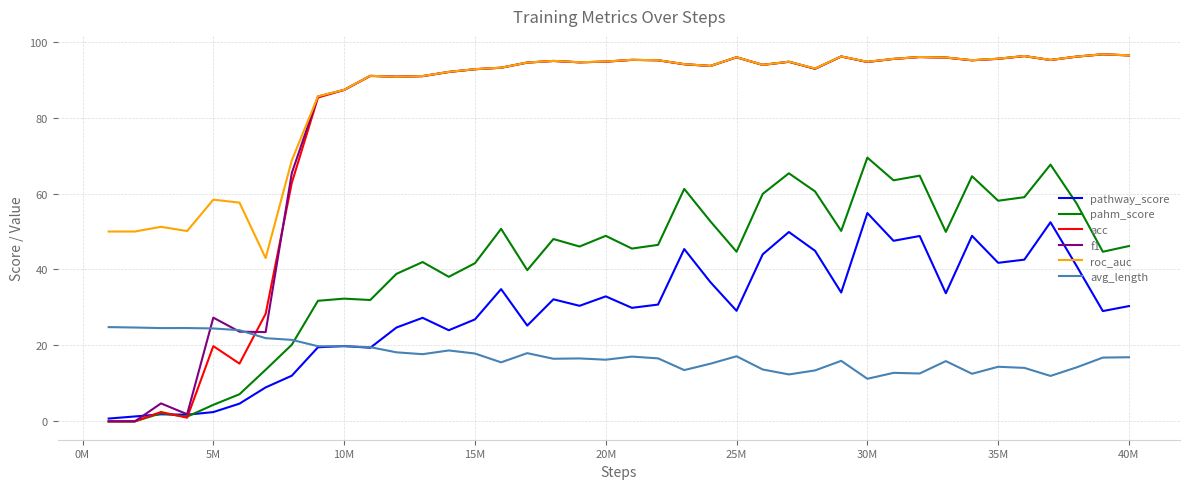

True or false: pathway_score and roc_auc intersect in this chart.

False